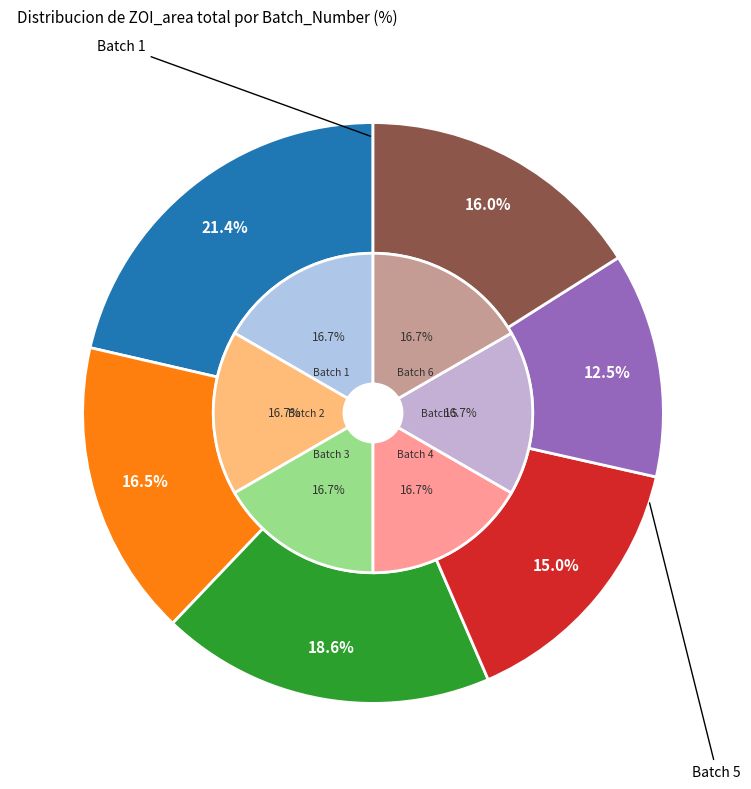

Rank the categories by value from lowest to highest.

Batch 5, Batch 4, Batch 6, Batch 2, Batch 3, Batch 1